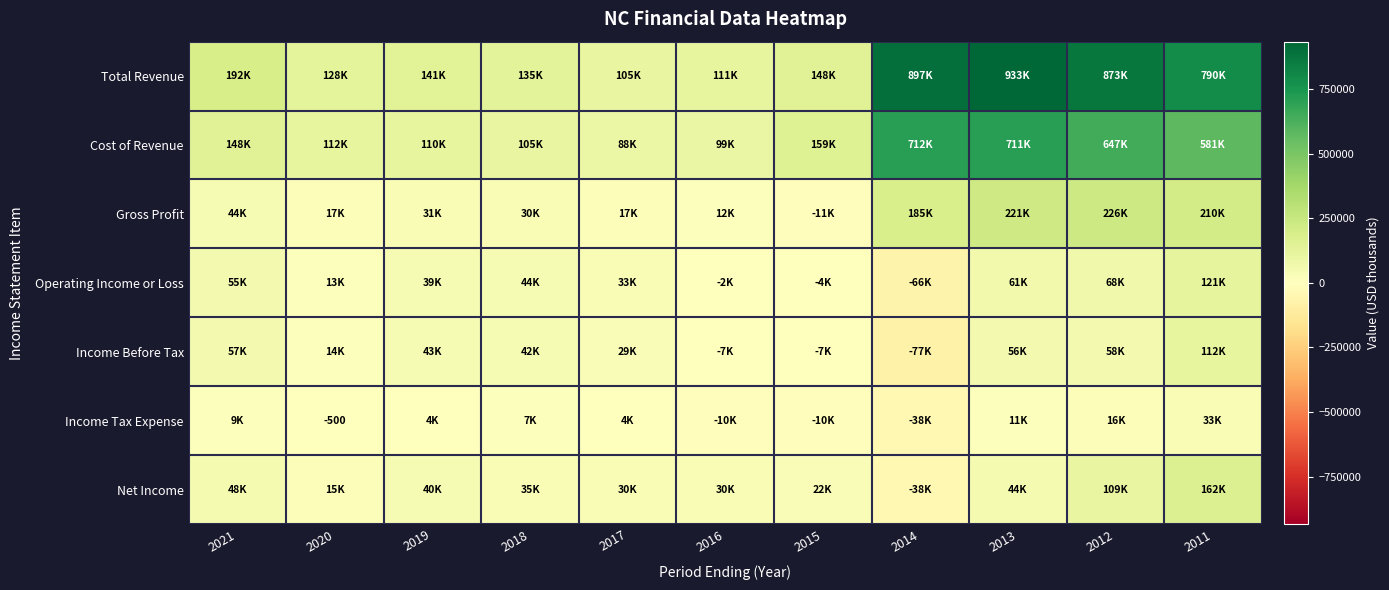

How many data points in Cost of Revenue are above 148400?

5